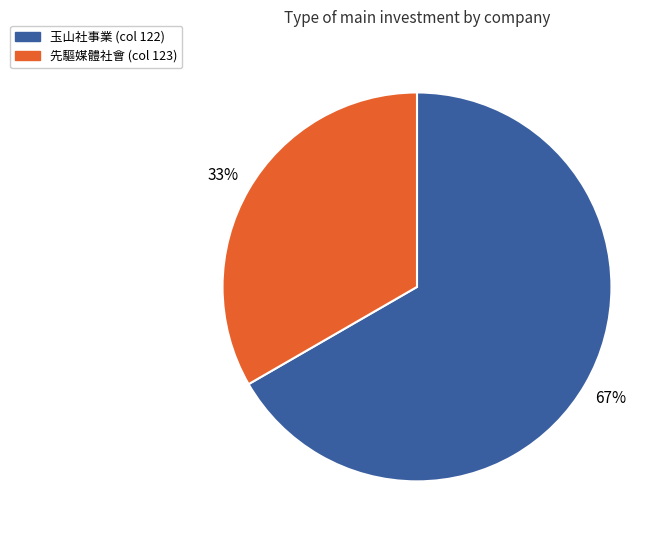

To the nearest percent, what is the average slice percentage?

50%